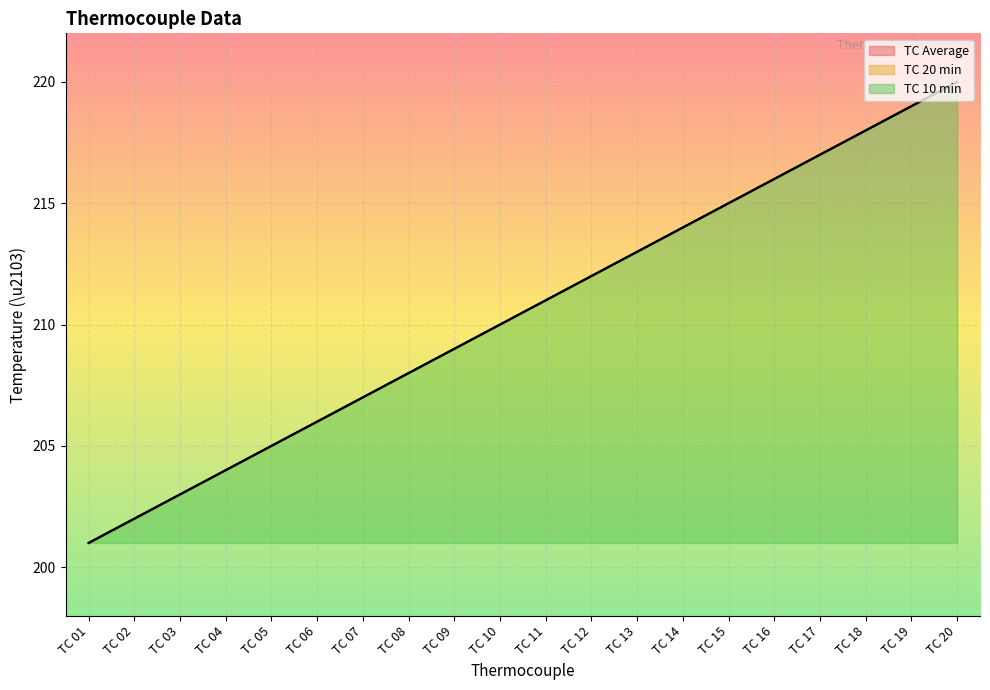

At which label is TC Average closest to 210?

TC 10